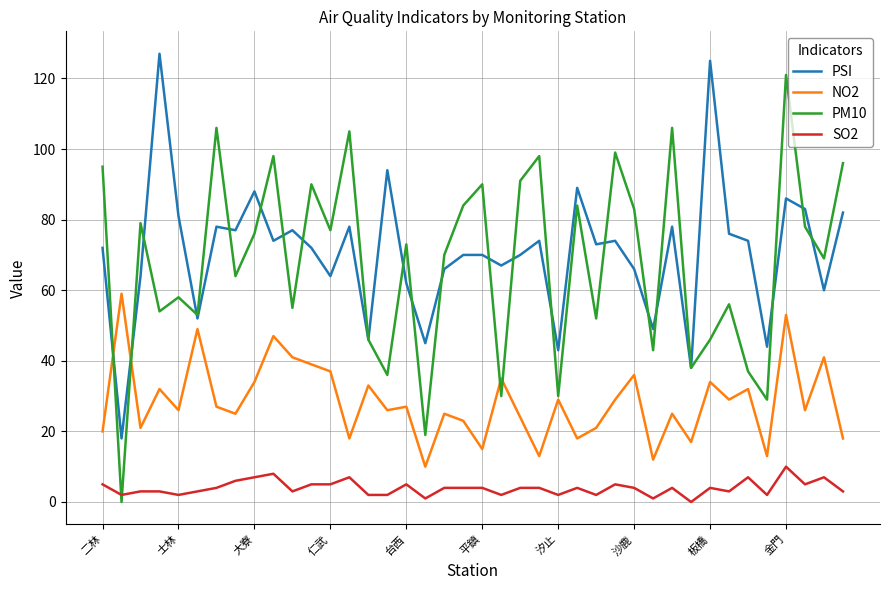

True or false: NO2 and SO2 cross at least once.

False